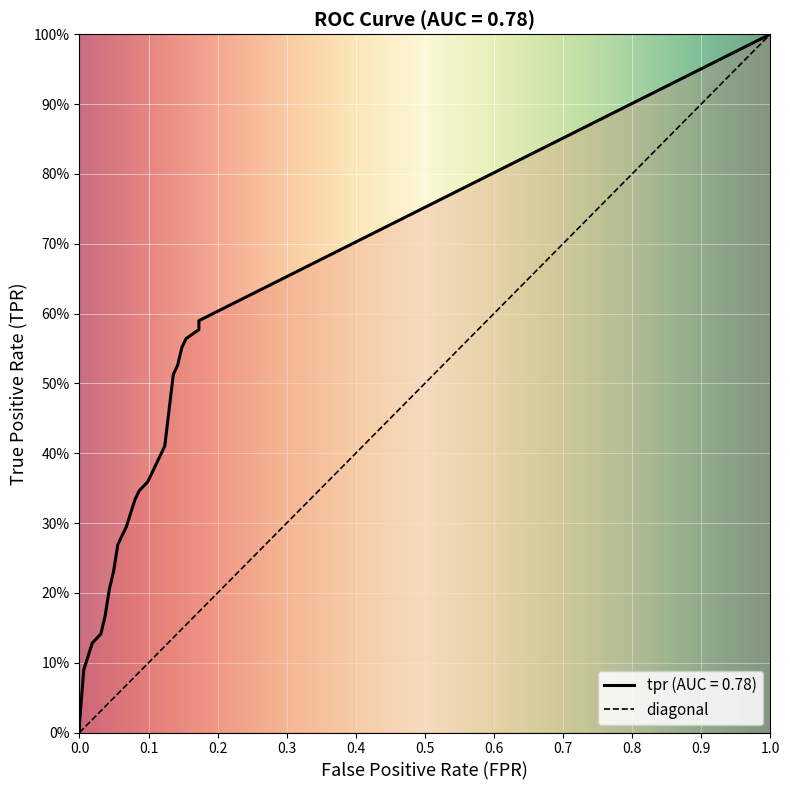

What is the value of the tpr point at the 29th from the left?

0.4